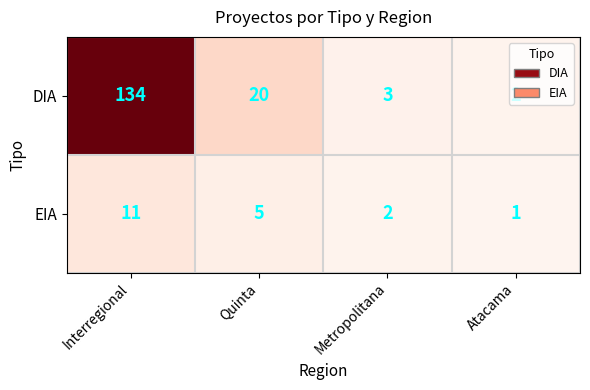

What is the difference between the EIA values at Interregional and Atacama?

10